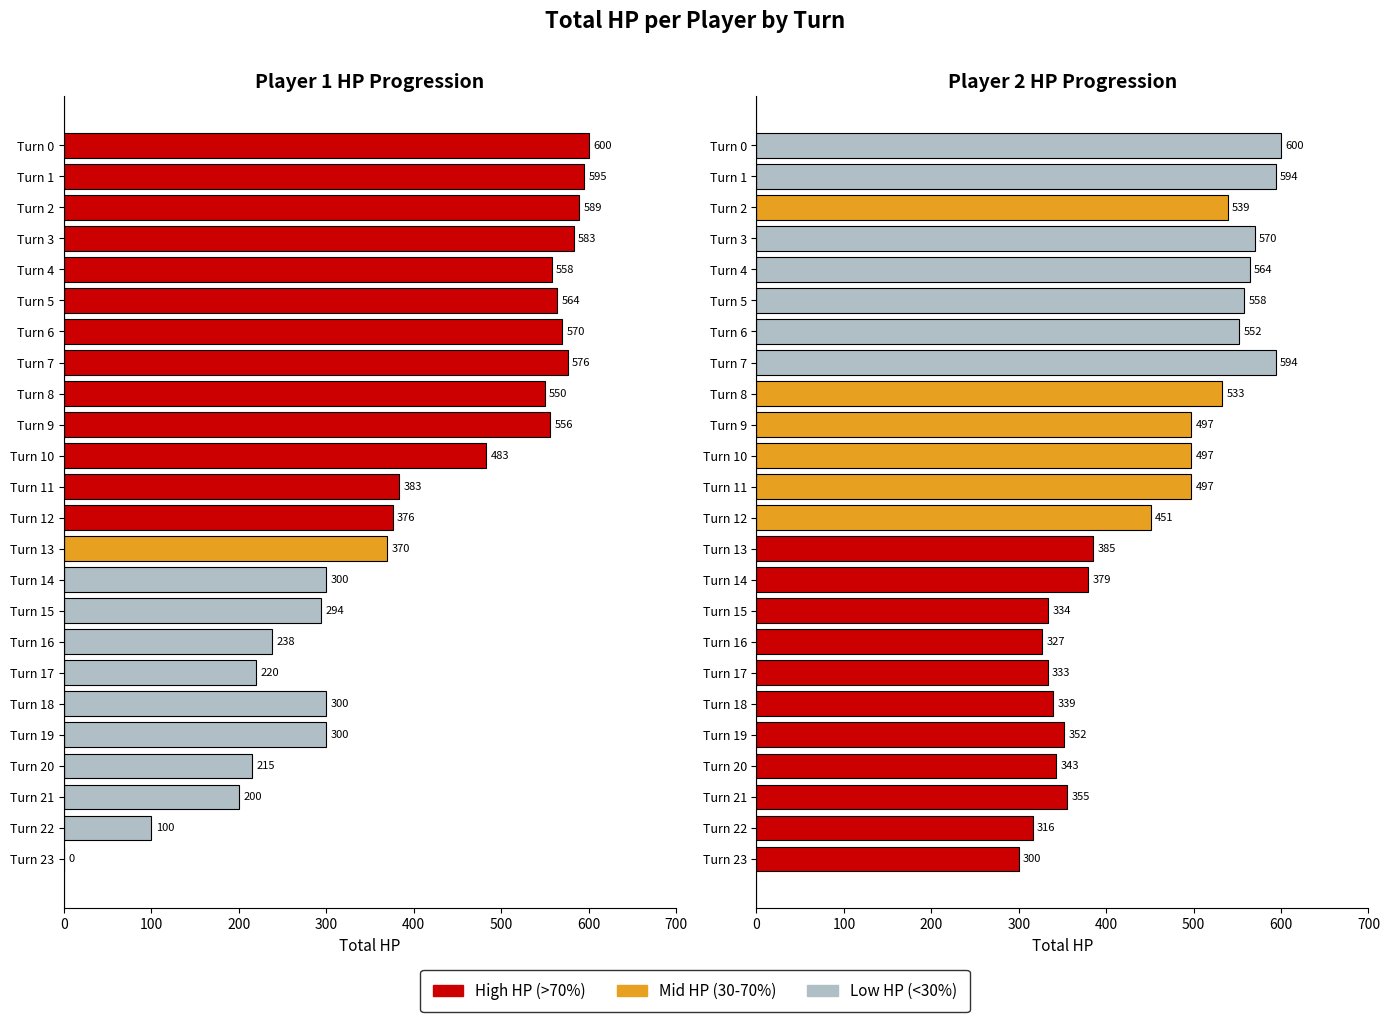

List the series in order of their peak value, lowest first.

Player 1 Total HP, Player 2 Total HP